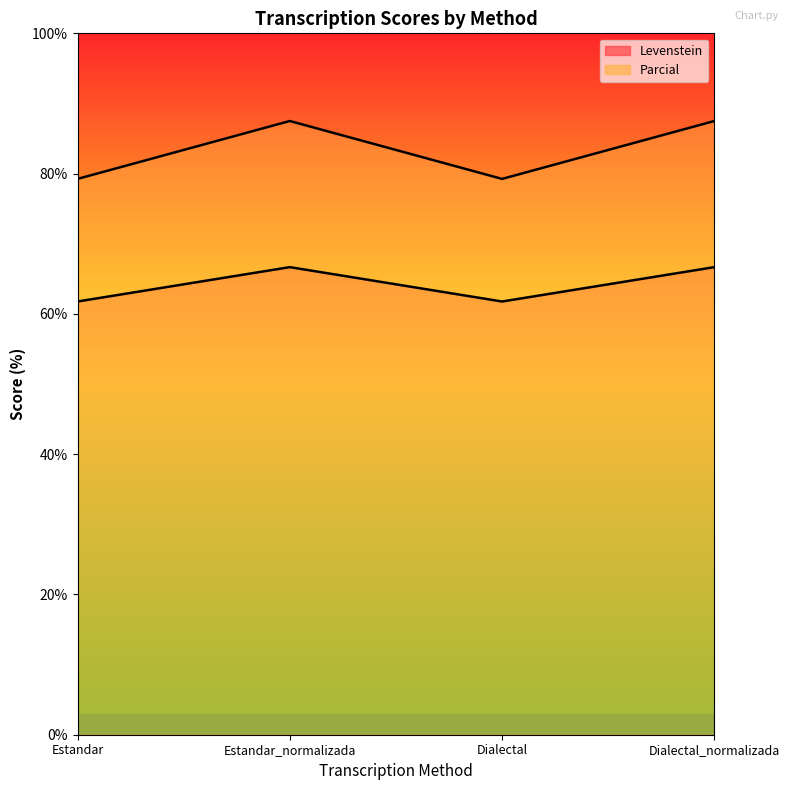

True or false: Levenstein and Parcial intersect in this chart.

False